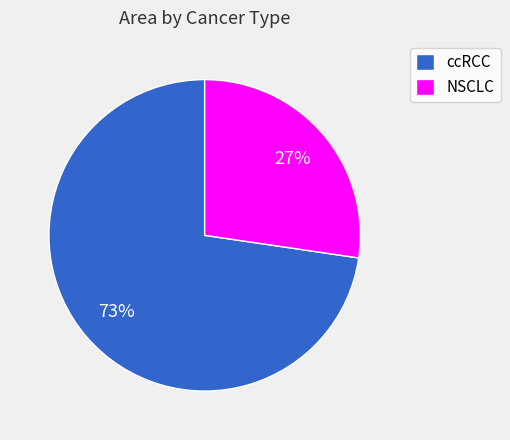

To the nearest percent, what is the average slice percentage?

50%